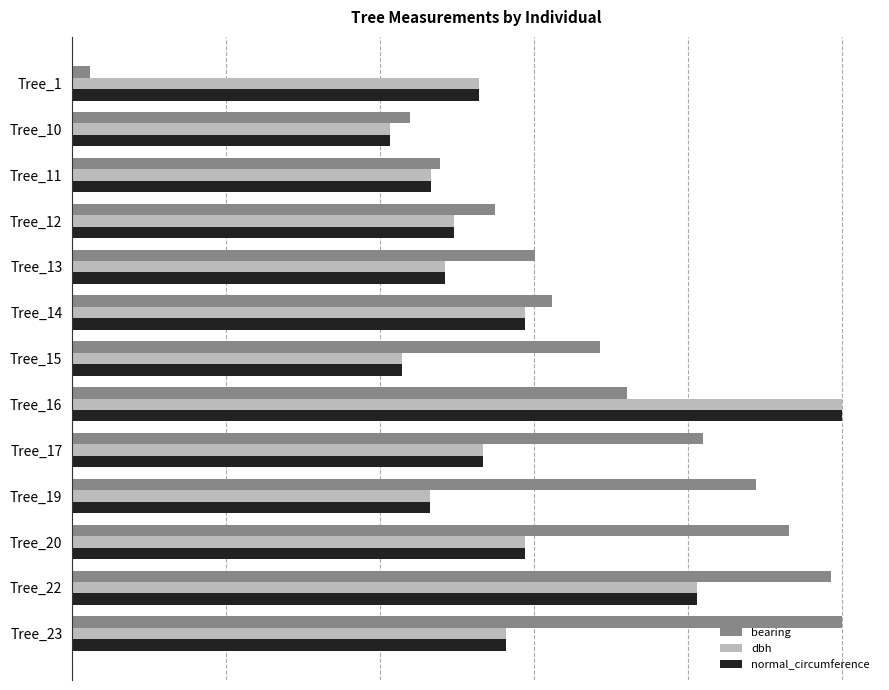

Reading left to right, what are all the values shown in this chart?

bearing: 2.3	43.9	47.9	55.0	60.1	62.4	68.7	72.1	82.1	88.9	93.2	98.6	100.0
dbh: 52.9	41.3	46.7	49.6	48.5	58.9	42.9	100.0	53.4	46.5	58.8	81.2	56.4
normal_circumference: 52.9	41.3	46.7	49.6	48.5	58.9	42.9	100.0	53.4	46.5	58.8	81.2	56.4